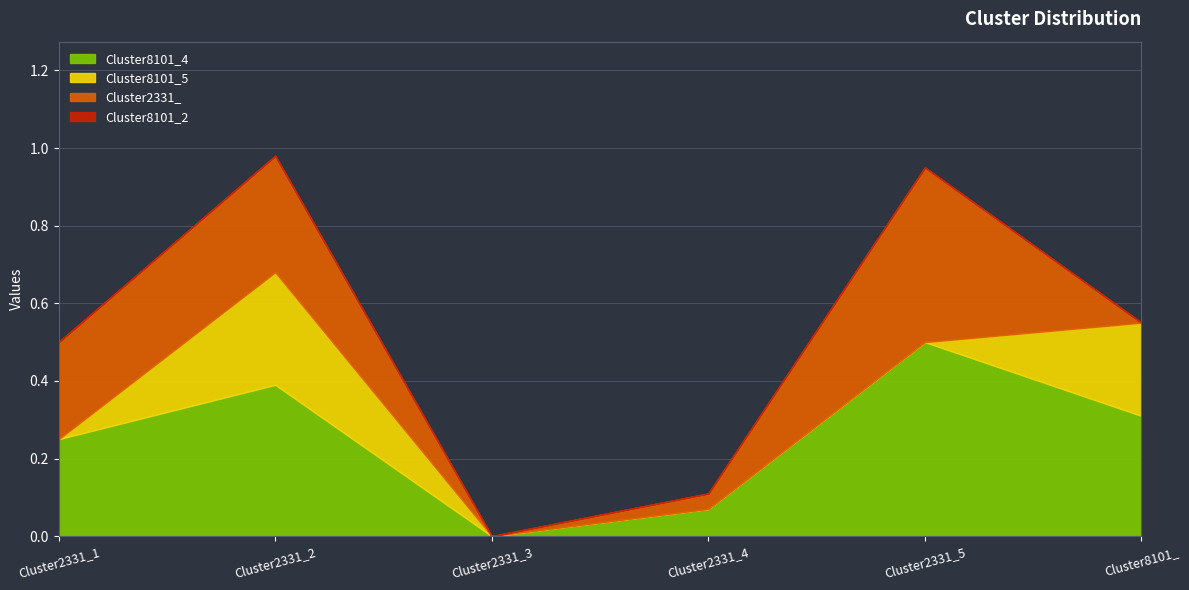

Rank the series by their average value, from lowest to highest.

Cluster8101_2, Cluster8101_5, Cluster2331_, Cluster8101_4